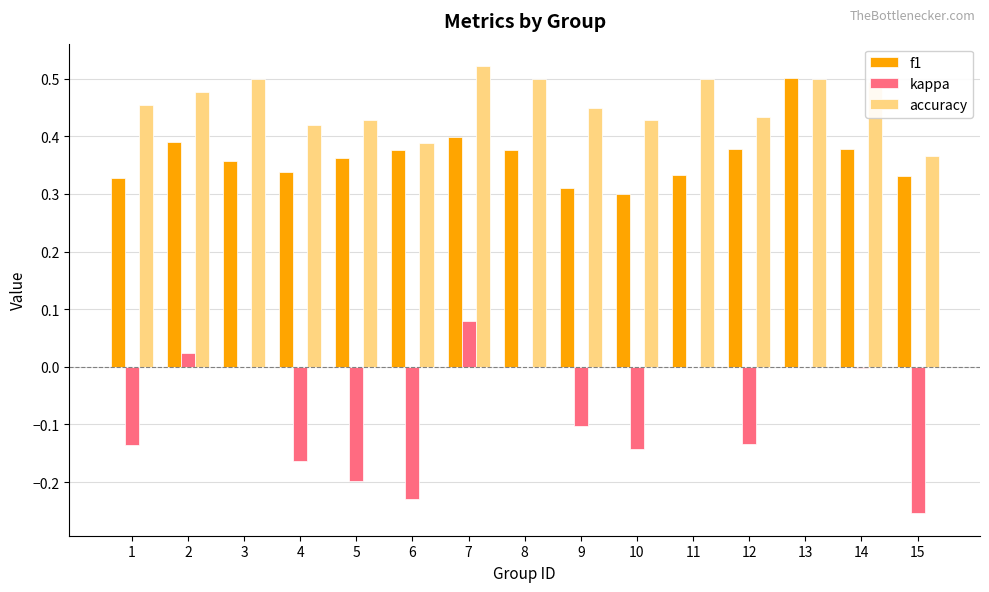

What is the sum of the kappa values at 6 and 12?

-0.4